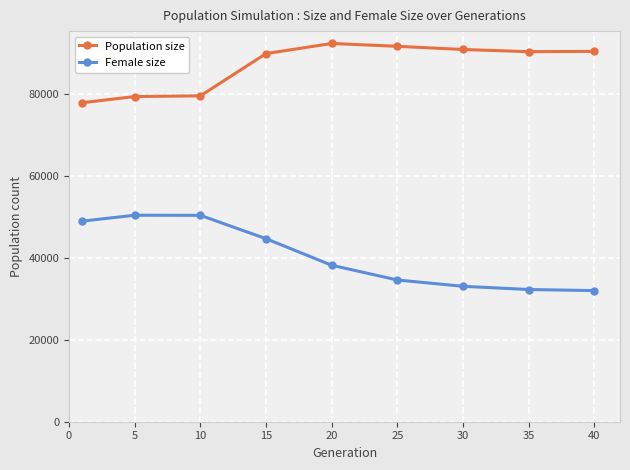

What is the minimum value shown in the chart?

31991